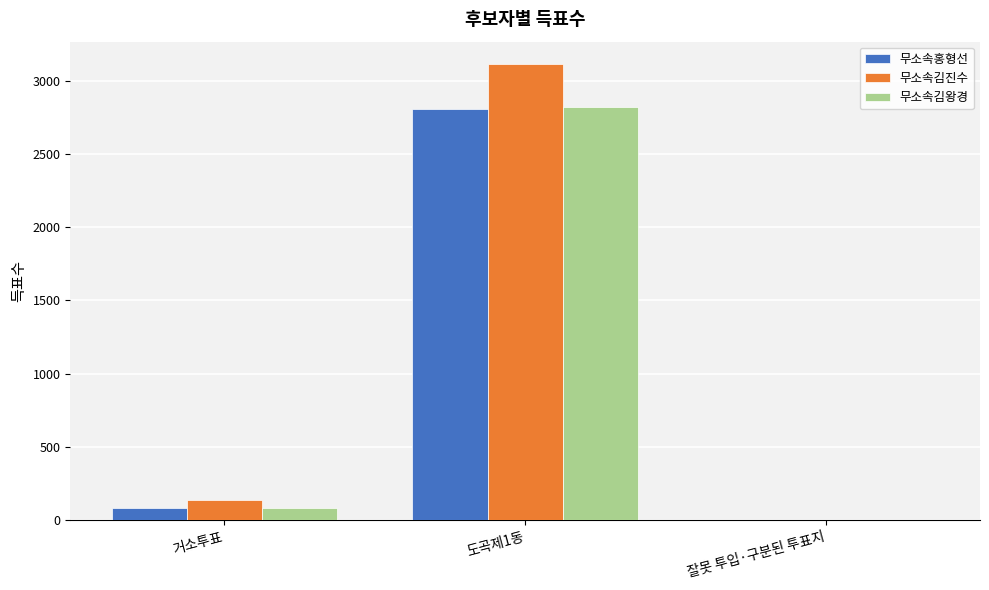

Which series has the largest range (max minus min)?

무소속김진수